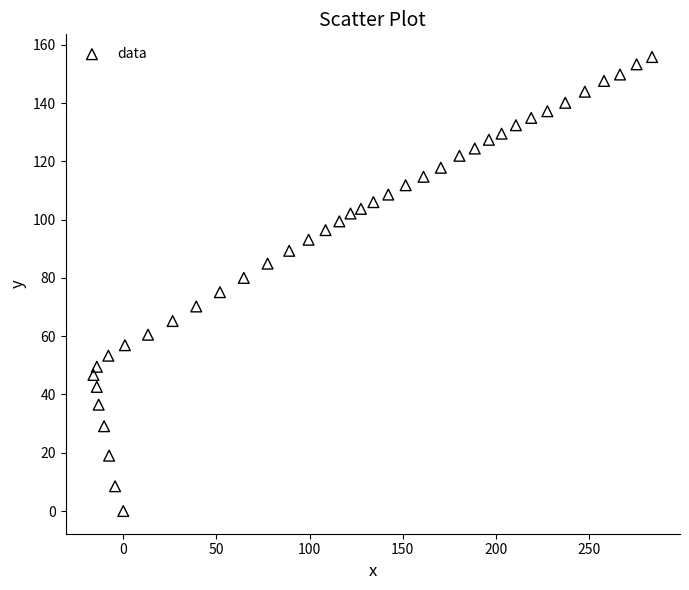

What is the range of X values (max minus min)?

299.9